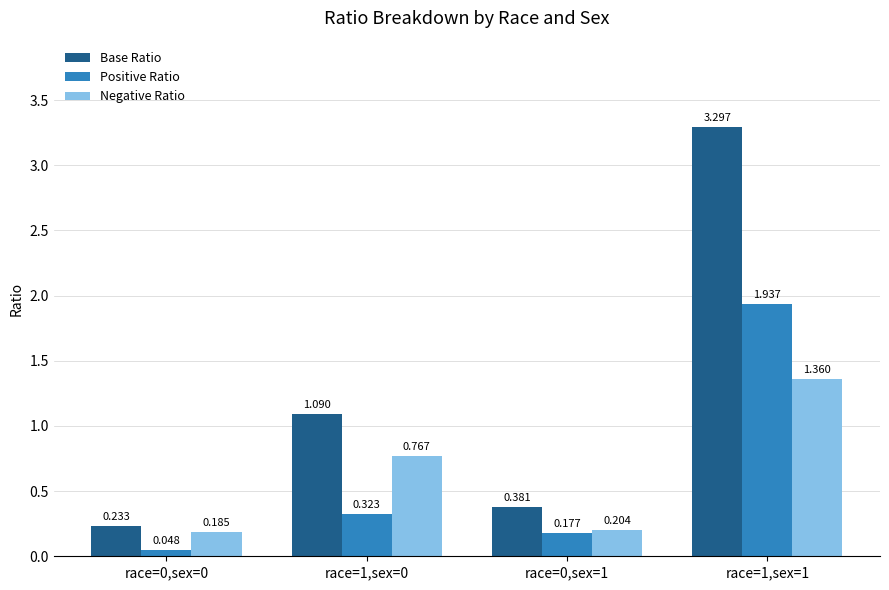

Which series has the widest spread of values?

Base Ratio